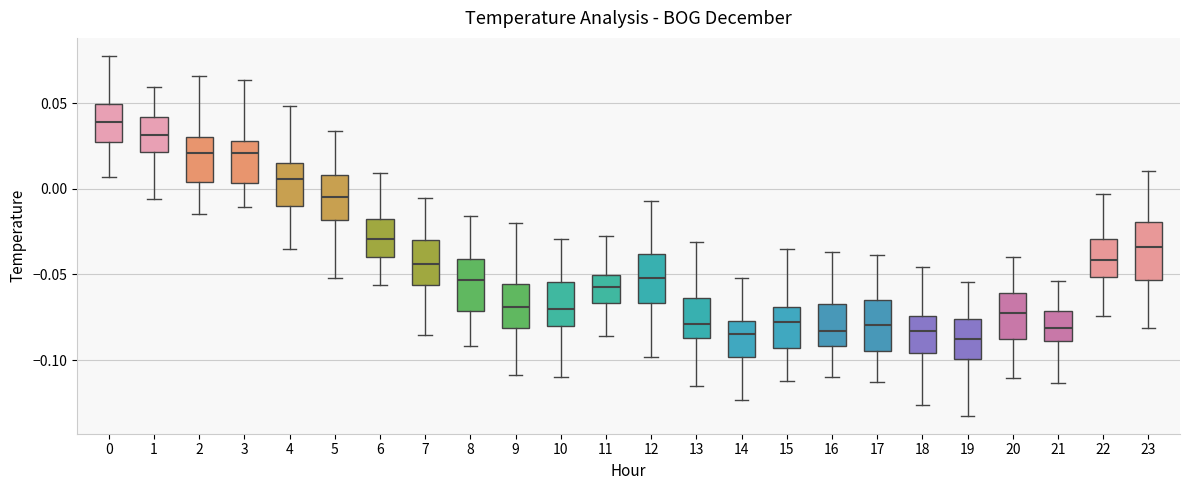

Reading left to right, read every box against the y-axis: the position of its median line, the range the box covers, and the ends of its whiskers. The values are not printed on the chart, so give them approximately, as read against the axis.

0: median 0.040, box 0.025 to 0.050, whiskers 0.005 to 0.080
1: median 0.030, box 0.020 to 0.040, whiskers -0.005 to 0.060
2: median 0.020, box 0.005 to 0.030, whiskers -0.015 to 0.065
3: median 0.020, box 0.005 to 0.030, whiskers -0.010 to 0.065
4: median 0.005, box -0.010 to 0.015, whiskers -0.035 to 0.050
5: median -0.005, box -0.020 to 0.010, whiskers -0.050 to 0.035
6: median -0.030, box -0.040 to -0.020, whiskers -0.055 to 0.010
7: median -0.045, box -0.055 to -0.030, whiskers -0.085 to -0.005
8: median -0.055, box -0.070 to -0.040, whiskers -0.090 to -0.015
9: median -0.070, box -0.080 to -0.055, whiskers -0.110 to -0.020
10: median -0.070, box -0.080 to -0.055, whiskers -0.110 to -0.030
11: median -0.055, box -0.065 to -0.050, whiskers -0.085 to -0.030
12: median -0.050, box -0.065 to -0.040, whiskers -0.100 to -0.005
13: median -0.080, box -0.085 to -0.065, whiskers -0.115 to -0.030
14: median -0.085, box -0.100 to -0.075, whiskers -0.125 to -0.050
15: median -0.080, box -0.095 to -0.070, whiskers -0.110 to -0.035
16: median -0.085, box -0.090 to -0.065, whiskers -0.110 to -0.035
17: median -0.080, box -0.095 to -0.065, whiskers -0.115 to -0.040
18: median -0.085, box -0.095 to -0.075, whiskers -0.125 to -0.045
19: median -0.090, box -0.100 to -0.075, whiskers -0.135 to -0.055
20: median -0.070, box -0.090 to -0.060, whiskers -0.110 to -0.040
21: median -0.080, box -0.090 to -0.070, whiskers -0.115 to -0.055
22: median -0.040, box -0.050 to -0.030, whiskers -0.075 to -0.005
23: median -0.035, box -0.055 to -0.020, whiskers -0.080 to 0.010